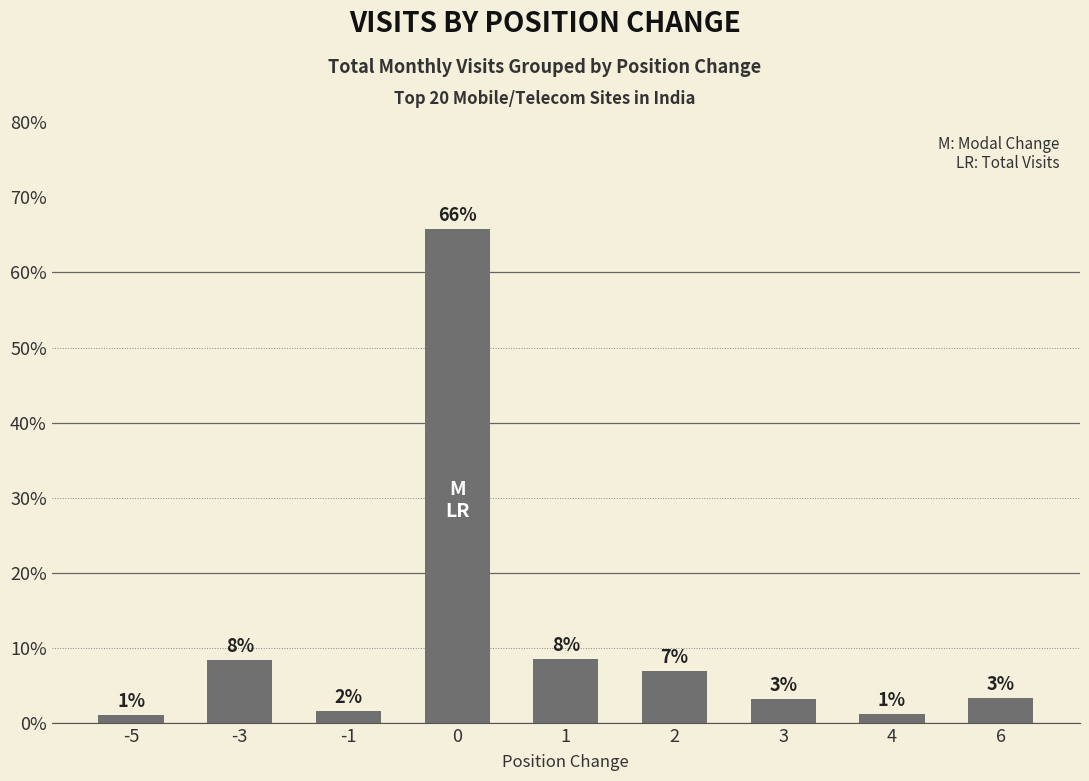

How many bars are there in total?

9